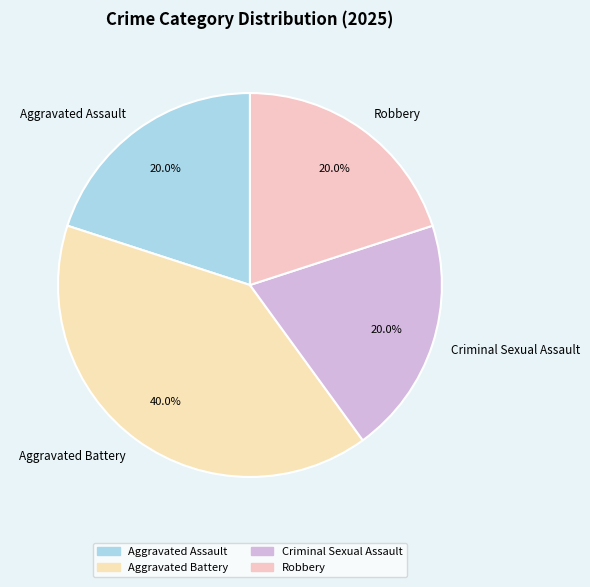

How much of the chart is everything except Aggravated Assault?

80.0%